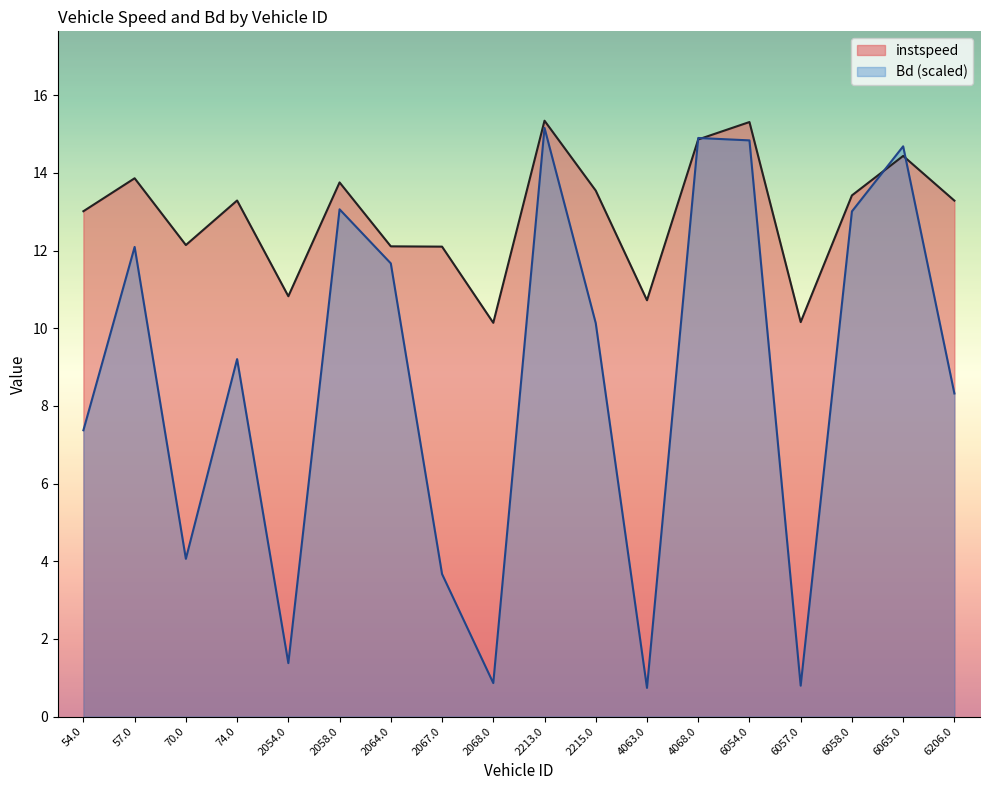

How many times do instspeed and Bd cross each other?

4